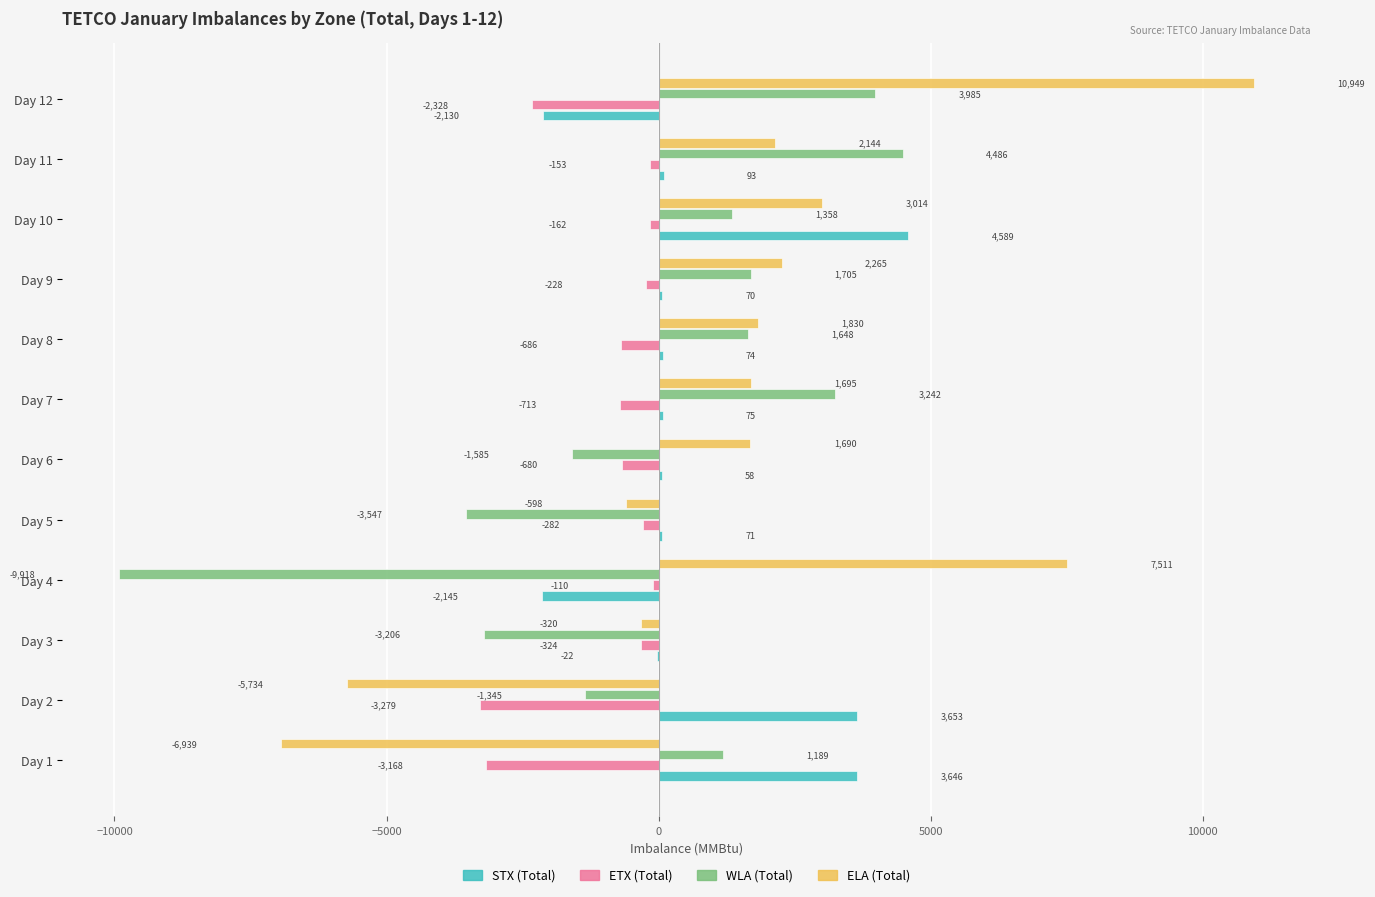

What is the sum of all WLA (Total) values?

-1988